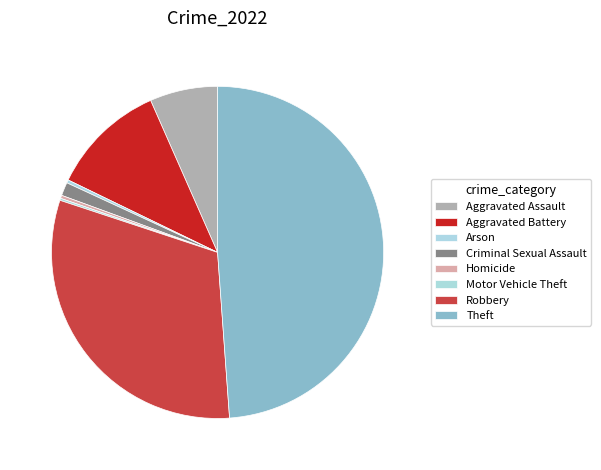

To the nearest percent, what is the difference between the largest and smallest slice percentages?

49%